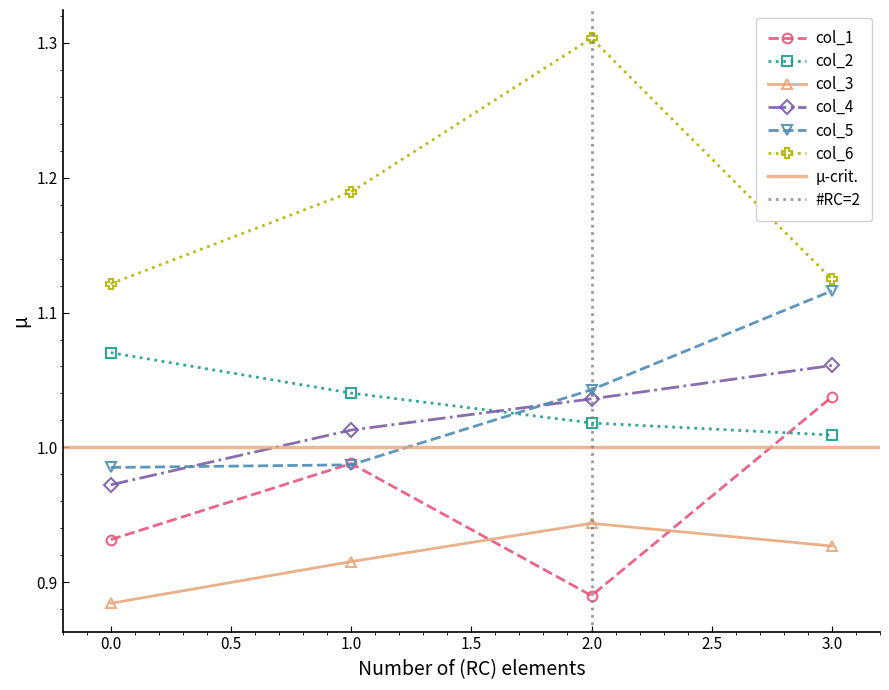

What is the smallest value displayed?

0.9